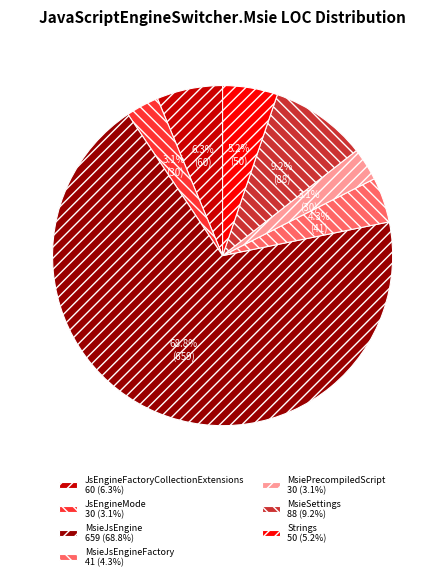

Which slice is the largest?

MsieJsEngine 659 (68.8%)